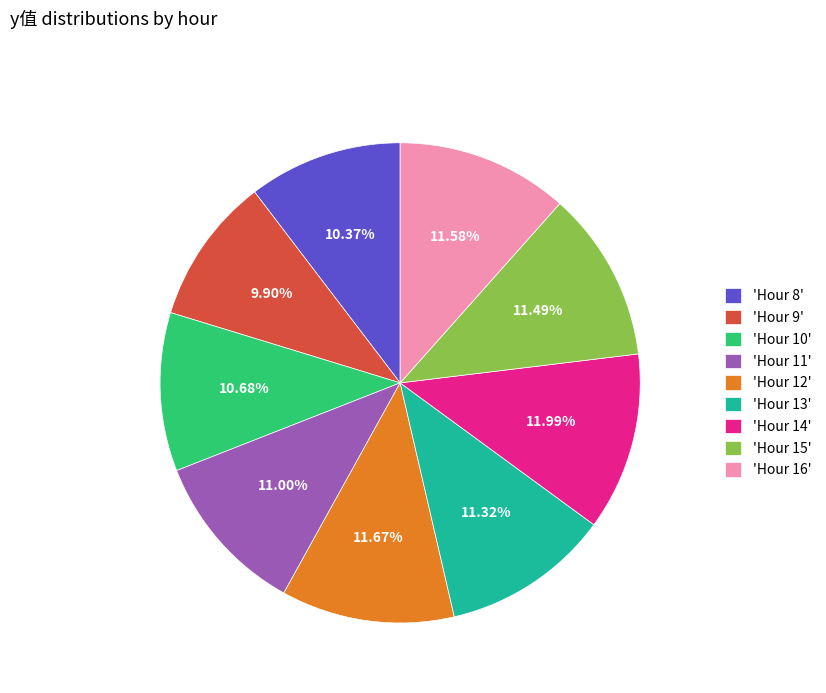

Is there any slice that represents more than half of the pie?

No